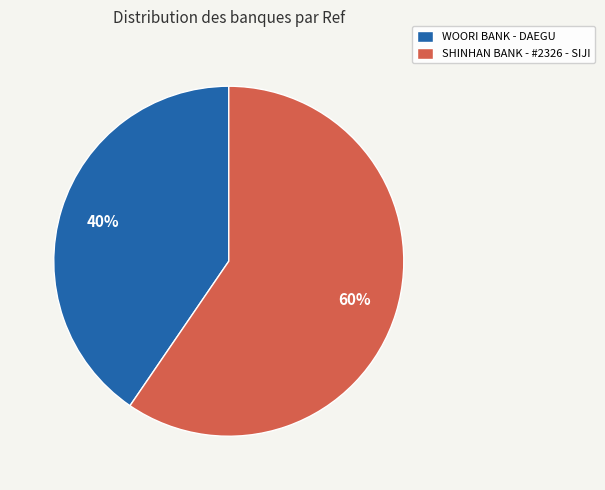

Approximately how many times larger is the value at SHINHAN BANK - #2326 - SIJI compared to WOORI BANK - DAEGU?

1.5